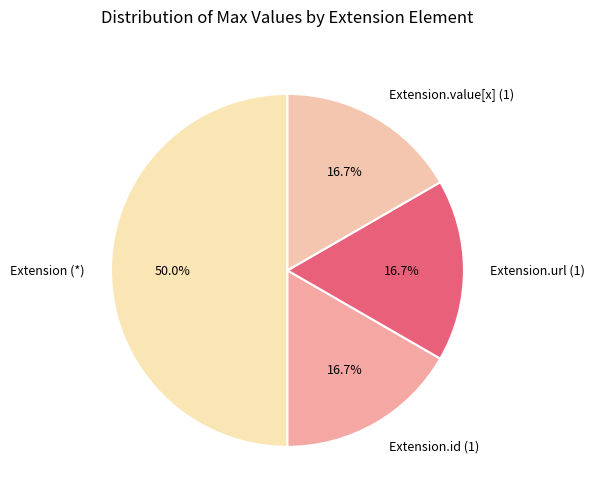

Which category has the biggest portion of the pie?

Extension (*)